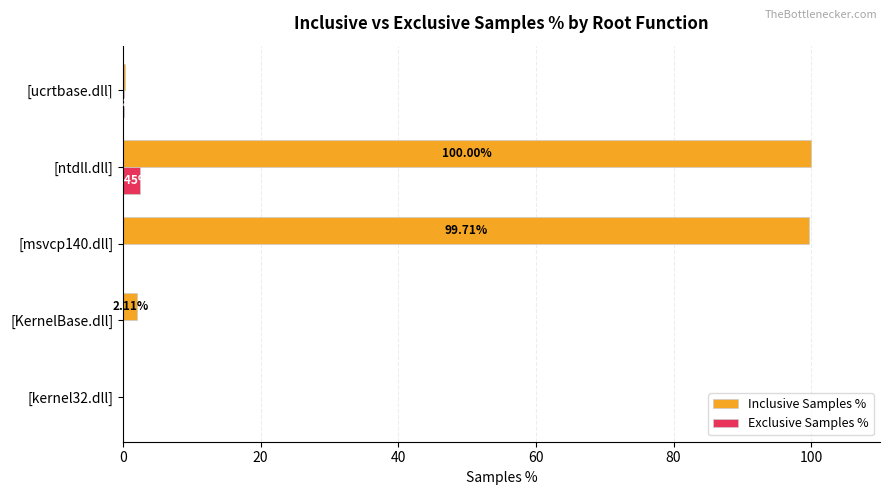

At which category is the sum across all series the highest?

[ntdll.dll]